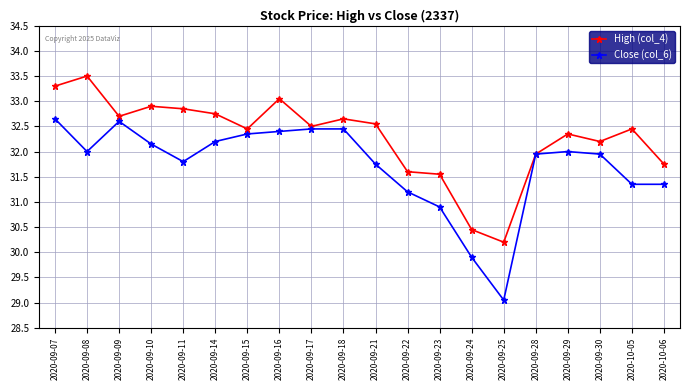

The High (col_4) series shows 50.4 at 2020-09-23. True or false?

False